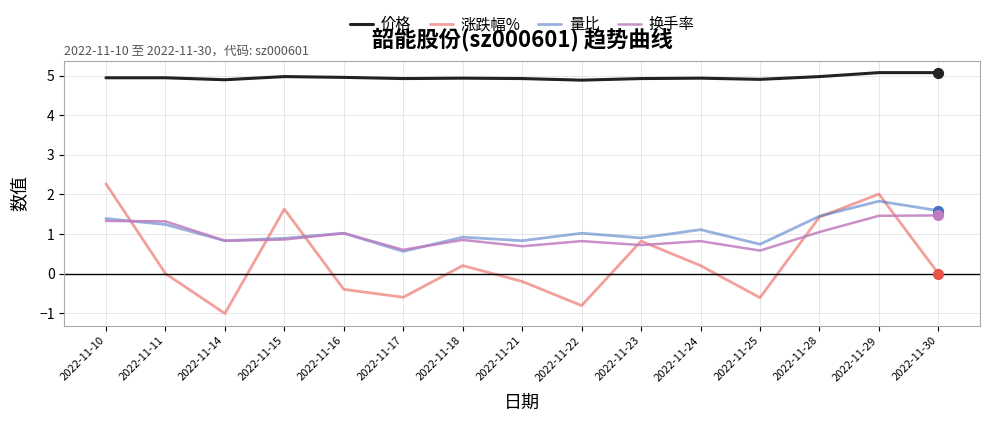

At how many categories does at least one series exceed 2?

15